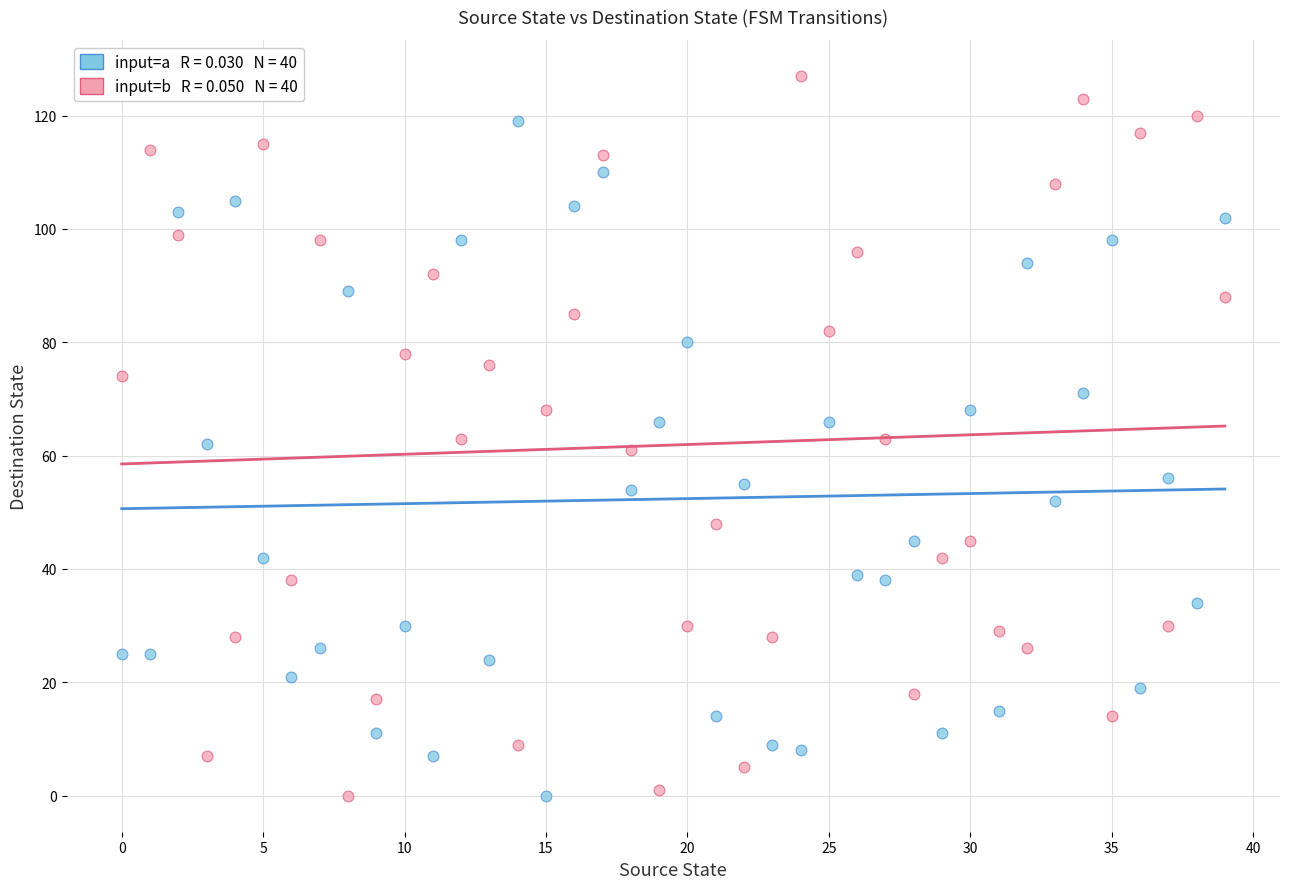

Across all data points, what is the range of Y values (max minus min)?

127